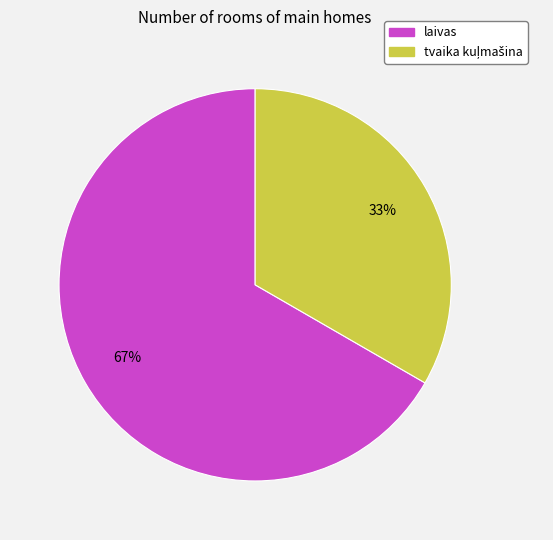

Is it true that laivas is 82% of the pie?

False